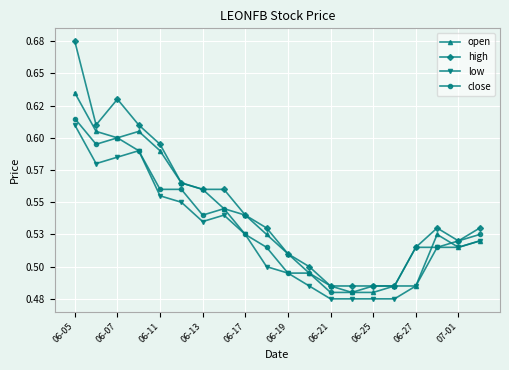

Which series ends up on top after the final intersection of close and open?

close